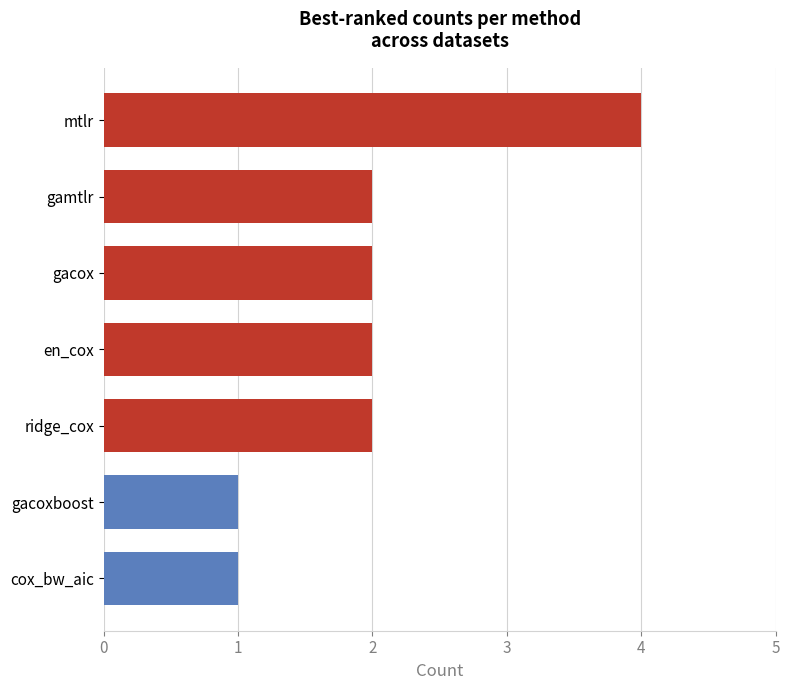

What is the smallest value displayed?

1